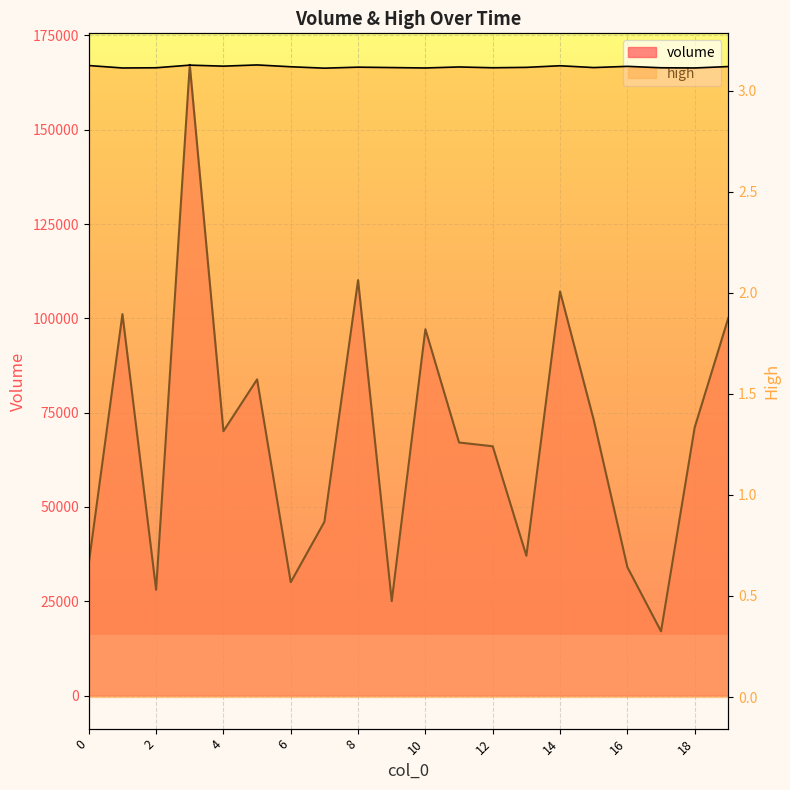

At which category does high reach its first local valley?

1